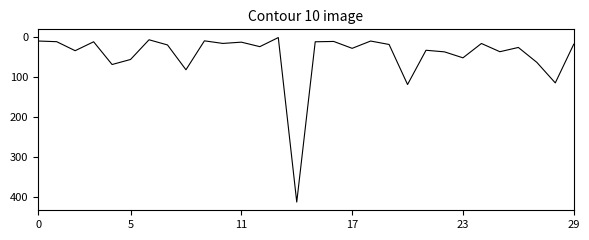

Does the chart display data point markers on the line(s)?

No